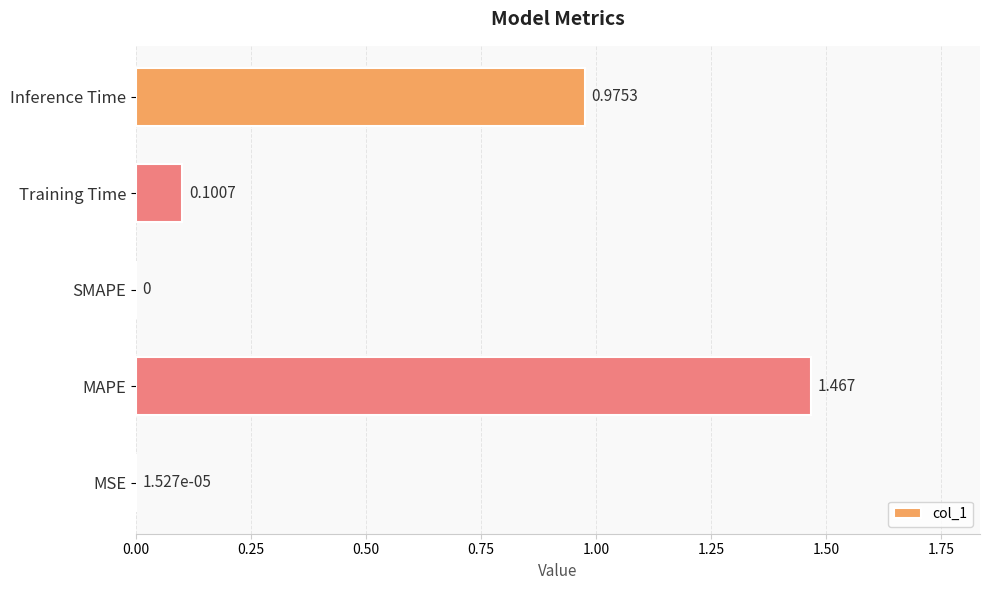

At which category does the chart reach its peak across all series?

MAPE